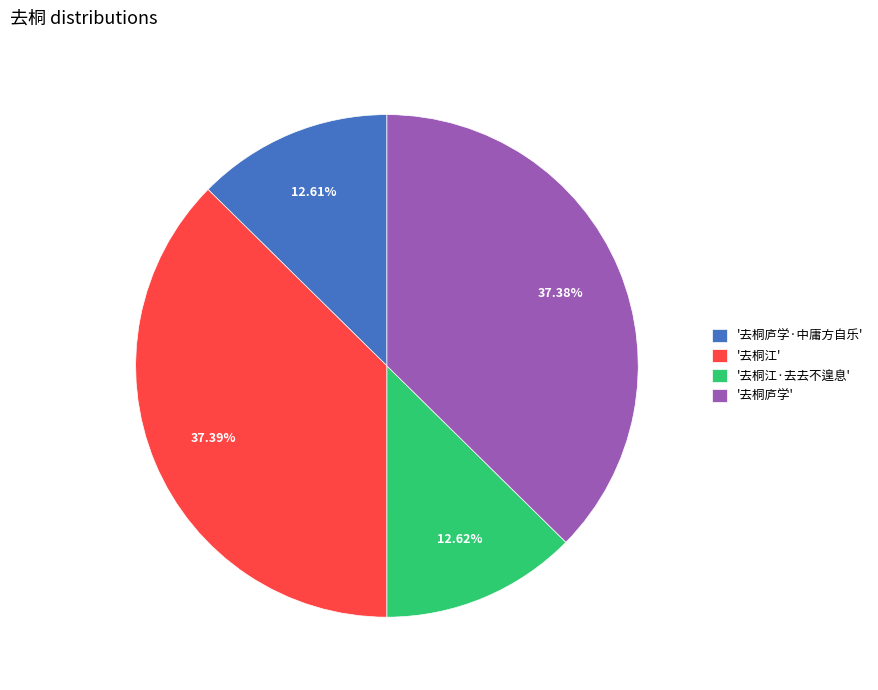

Approximately how many times larger is the value at '去桐江' compared to '去桐江·去去不遑息'?

3.0